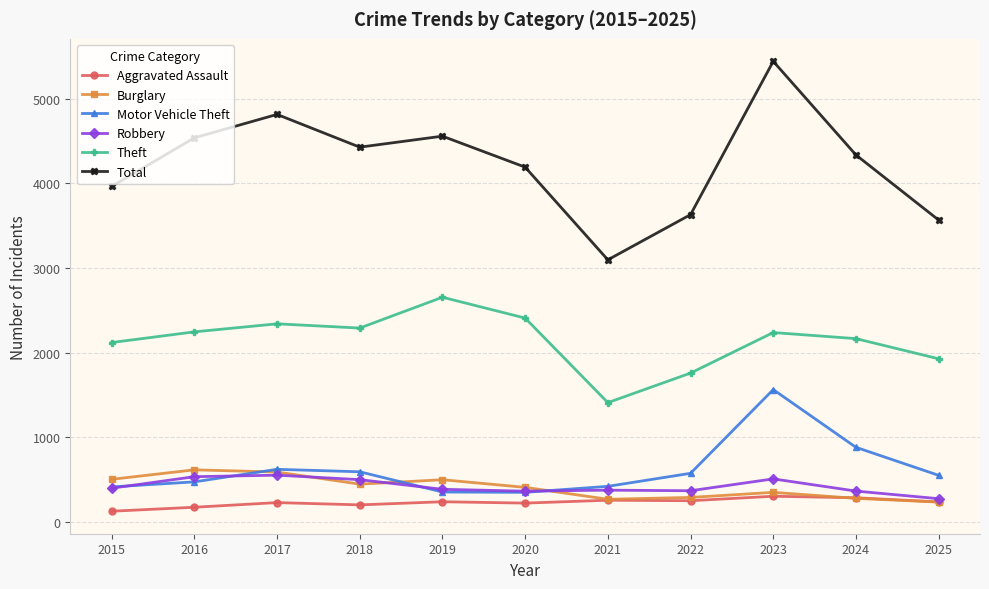

True or false: Total has more than 2 points higher than both neighbors.

True